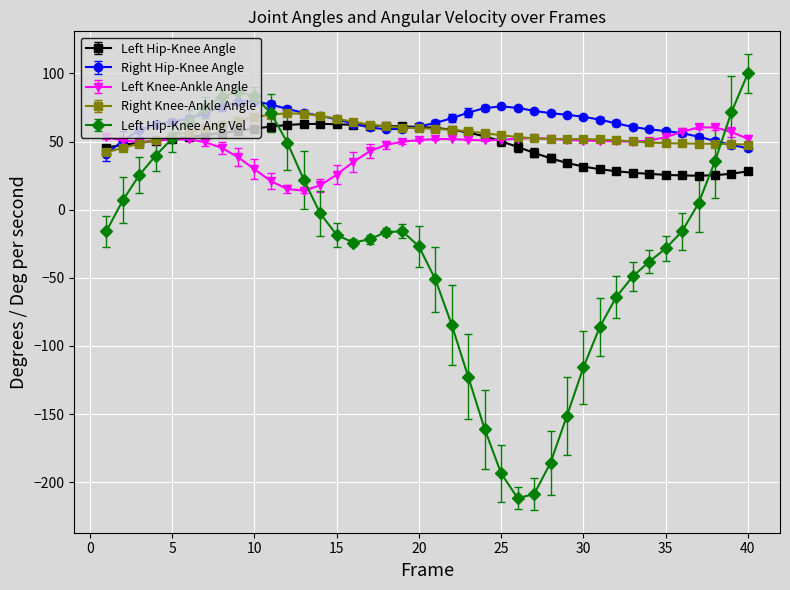

What is the lowest value of the Right Knee-Ankle Angle series?

42.0